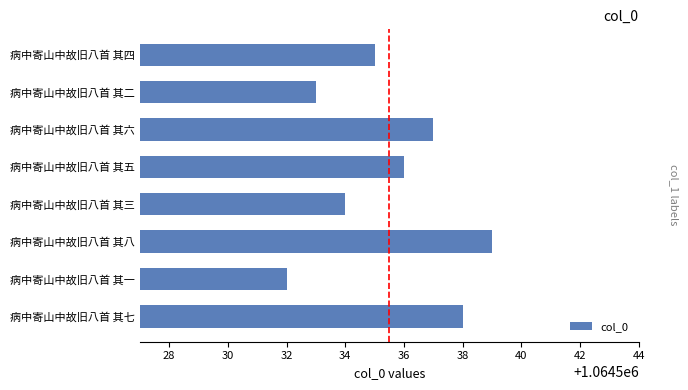

How many distinct data groups are displayed?

1